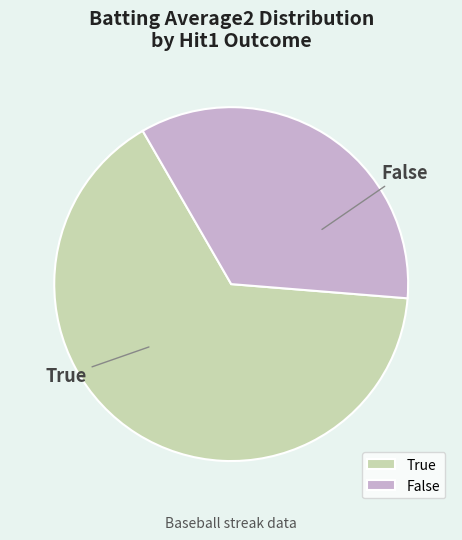

Is there a majority slice in this chart?

Yes